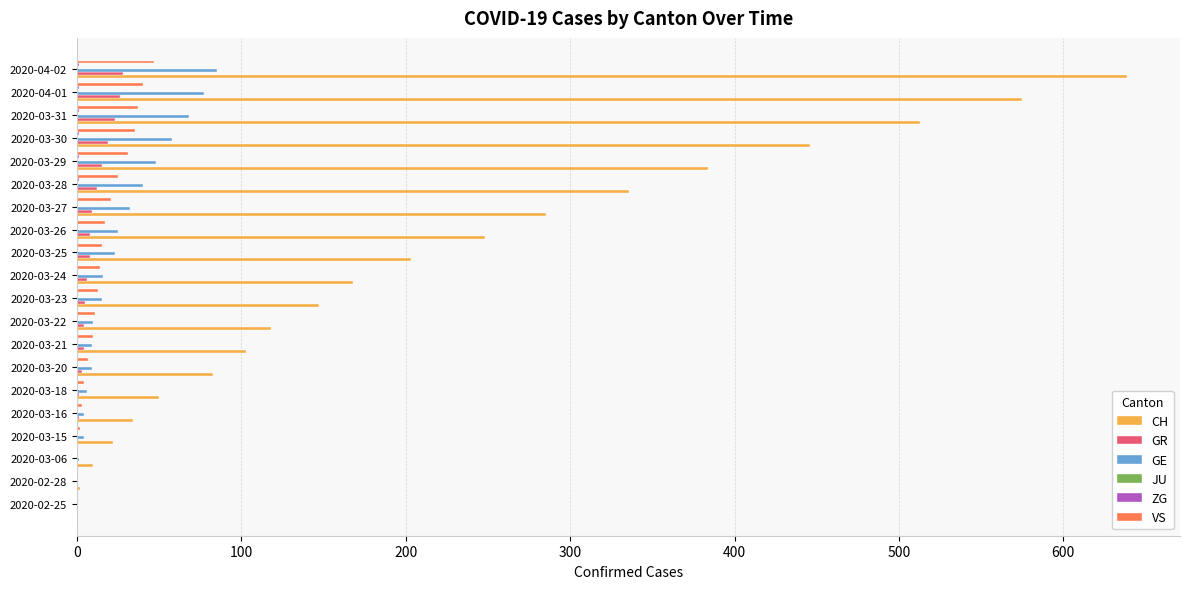

How many distinct data groups are displayed?

5